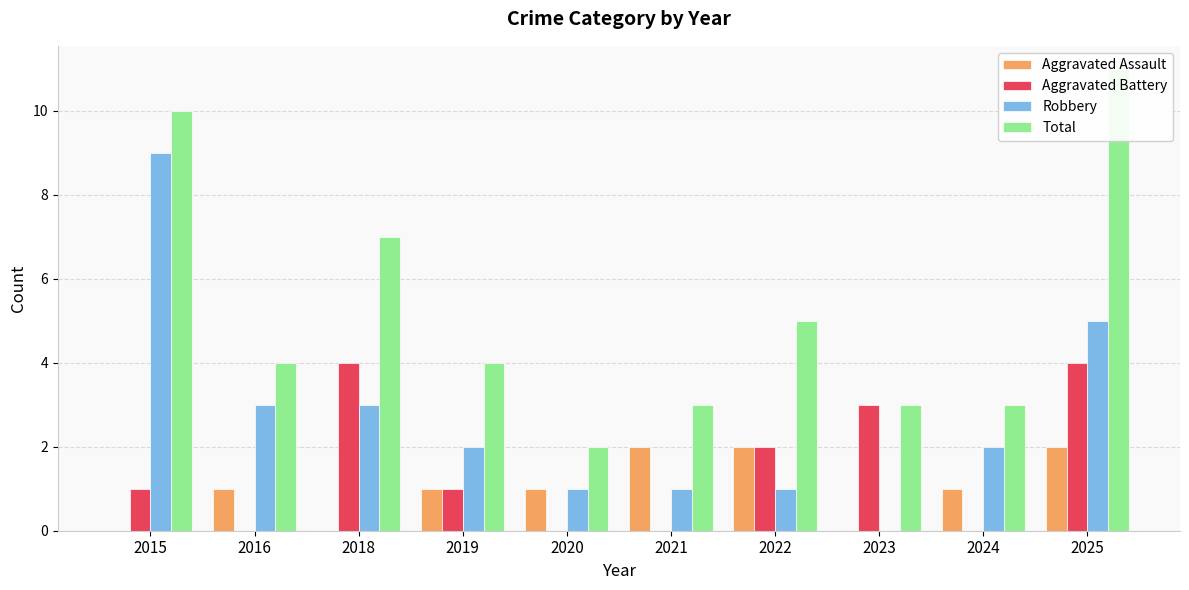

What is the average value of the Aggravated Battery series?

2